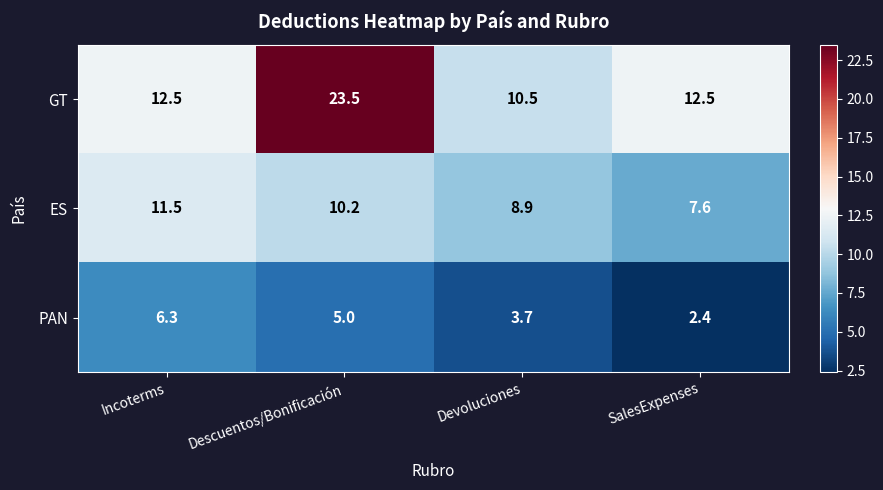

At which label is PAN closest to 4?

Devoluciones